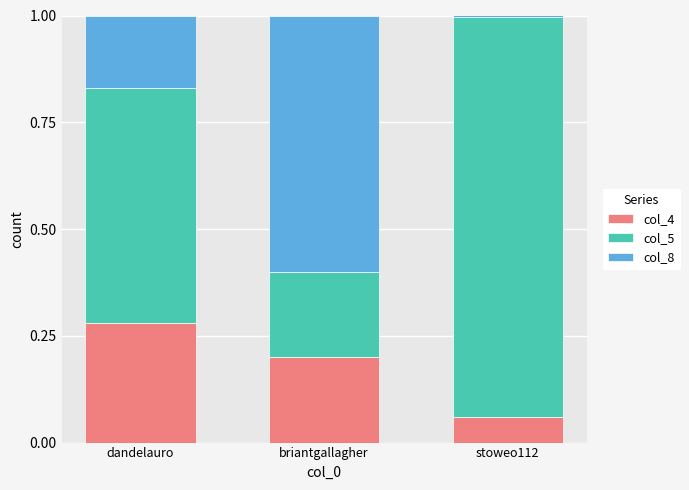

What is the total value across all series at briantgallagher?

1.0